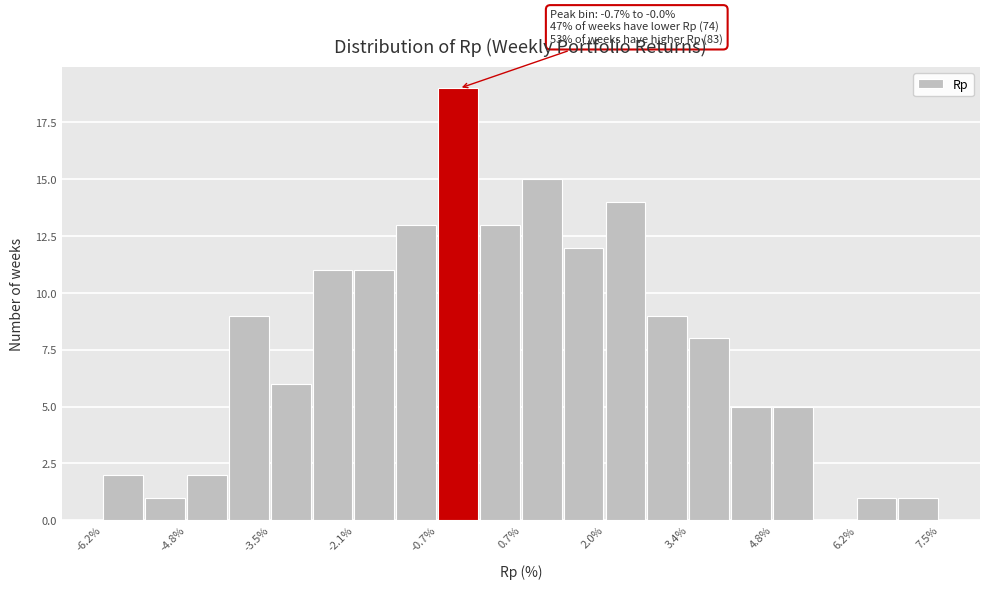

Read against the x-axis, roughly where is the centre of the tallest bar?

-0.4